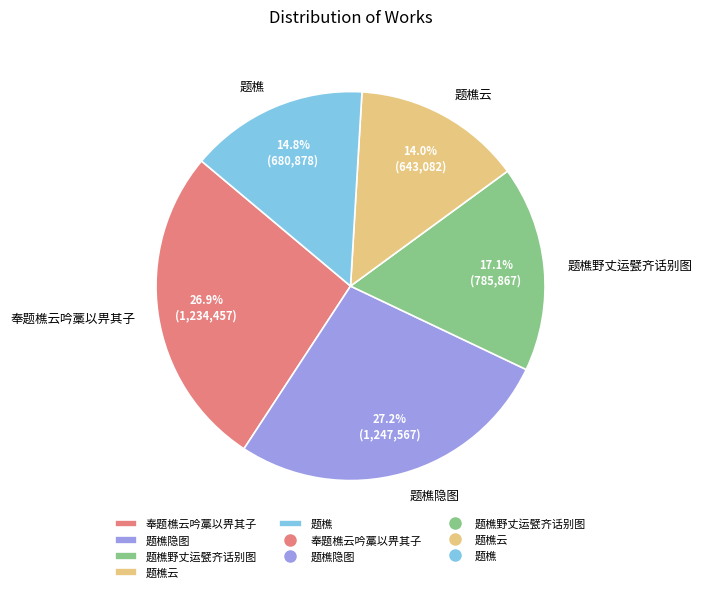

What is the ratio of the value at 题樵隐图 to the value at 奉题樵云吟藁以畀其子?

1.0